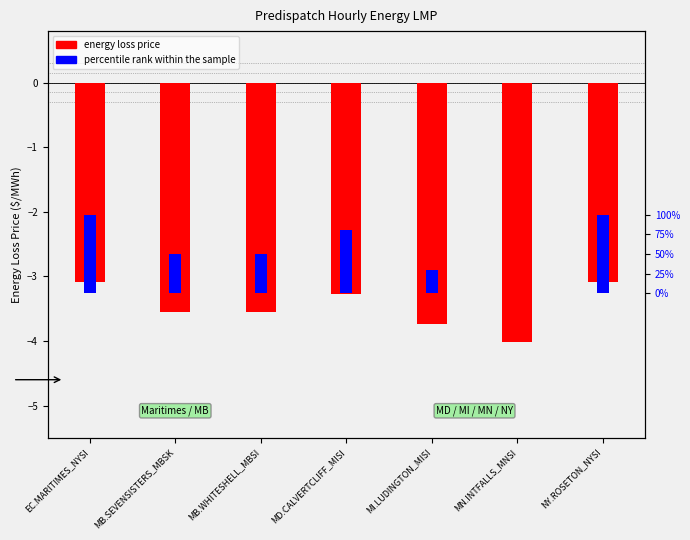

What is the sum of the energy loss price values at MN.INTFALLS_MNSI and NY.ROSETON_NYSI?

-7.1